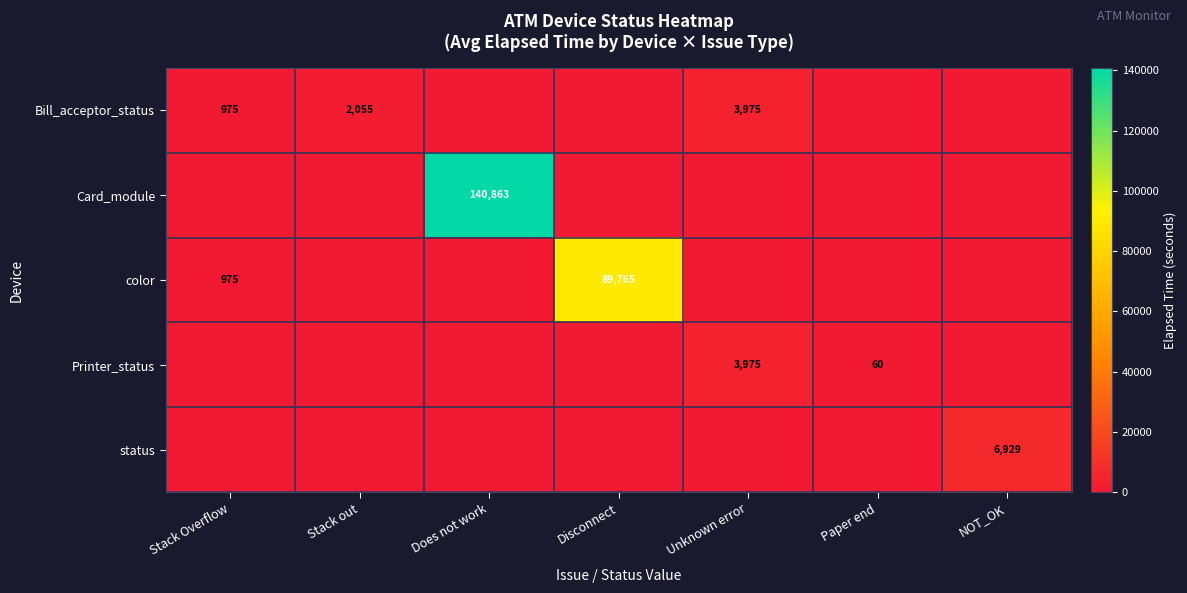

Is the value of color at Disconnect greater than the value of Bill_acceptor_status at Stack out?

Yes